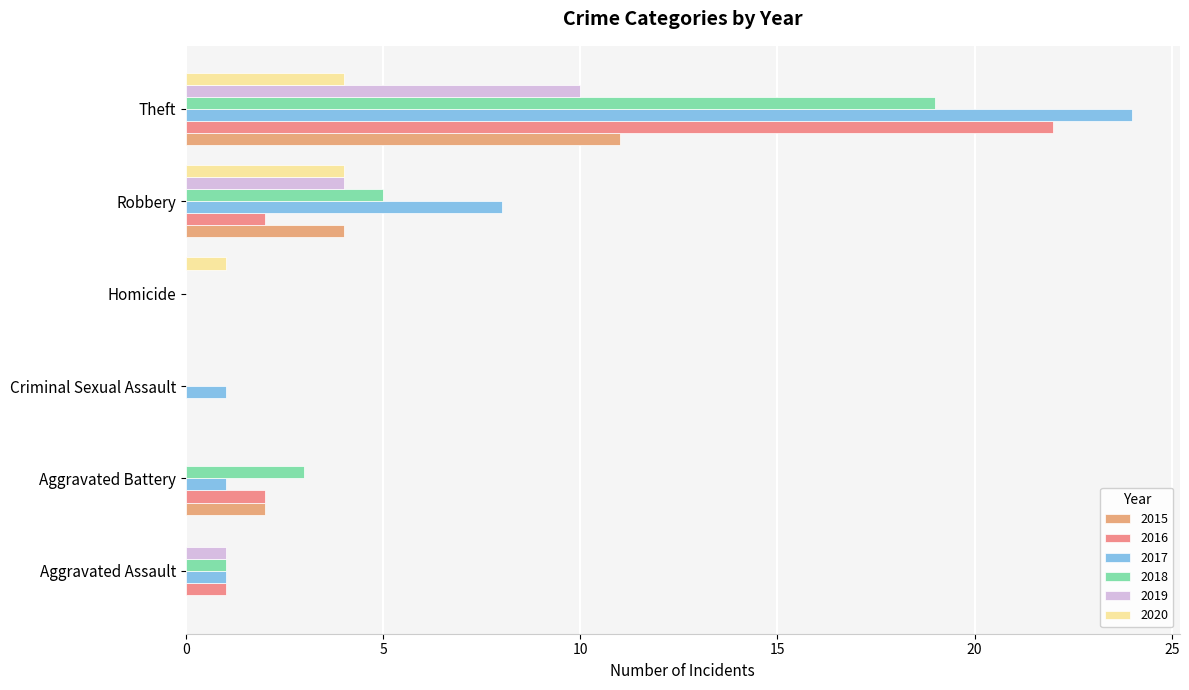

What is the spread (max minus min) of values at Aggravated Battery?

3